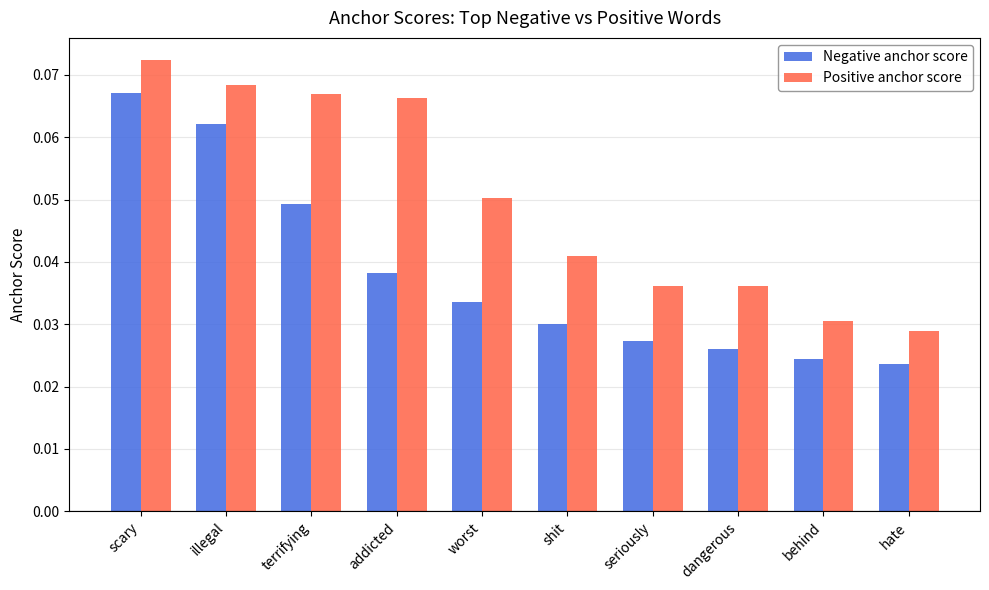

Is the value of Negative anchor score at addicted greater than the value of Positive anchor score at seriously?

Yes